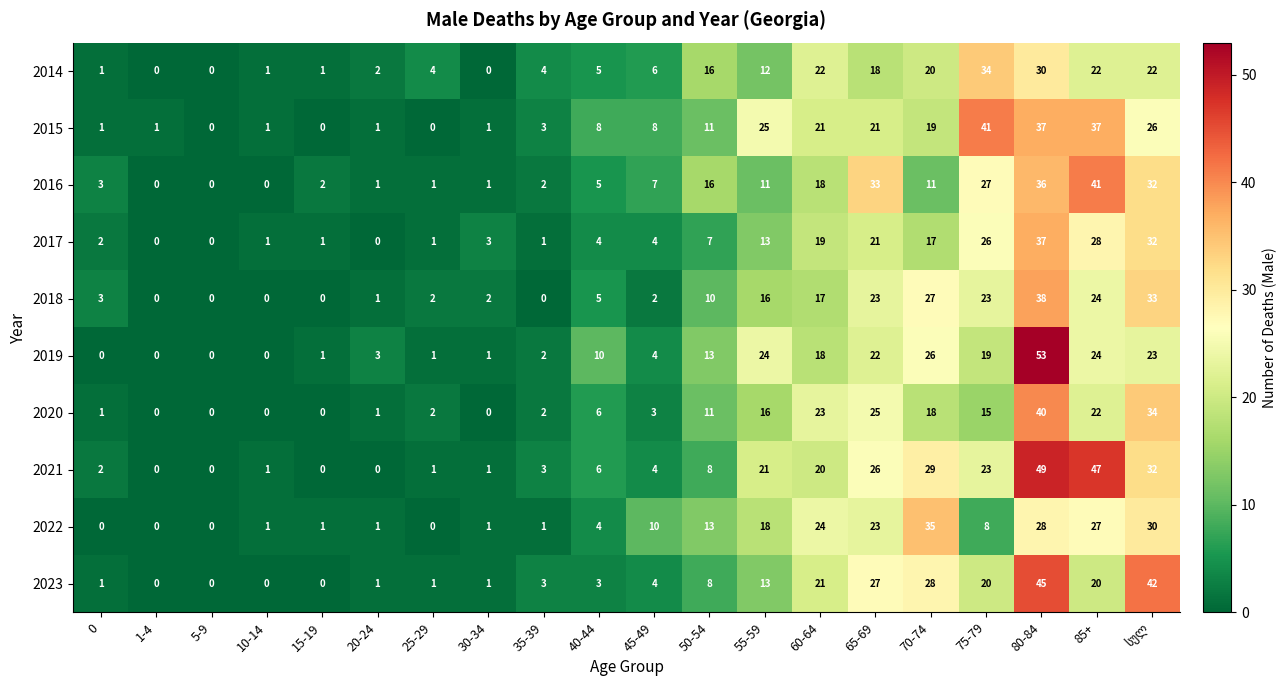

How many data points does each series have?

20